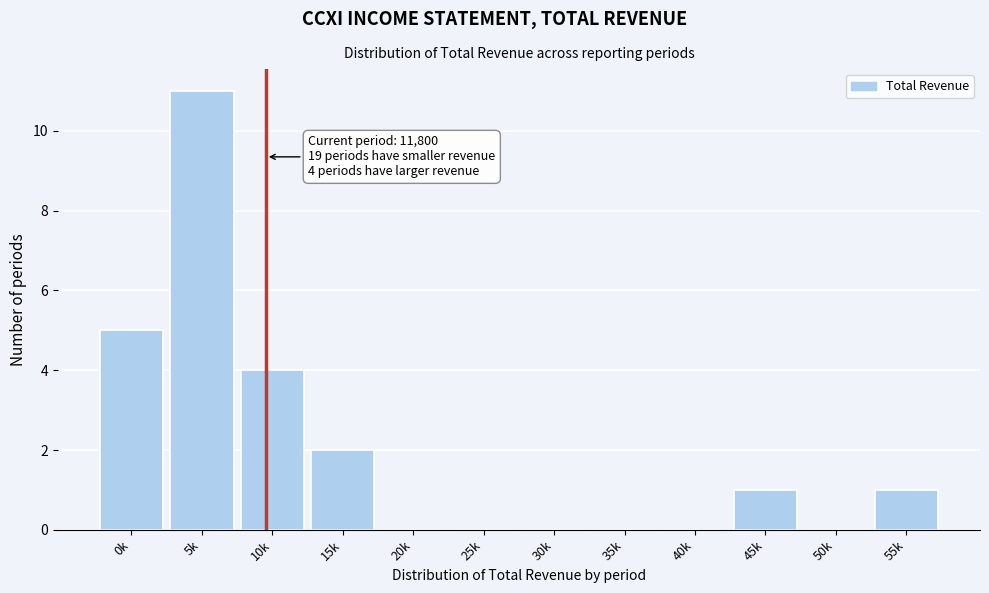

Reading left to right, what are all the values shown in this chart?

0k=5	5k=11	10k=4	15k=2	20k=0	25k=0	30k=0	35k=0	40k=0	45k=1	50k=0	55k=1